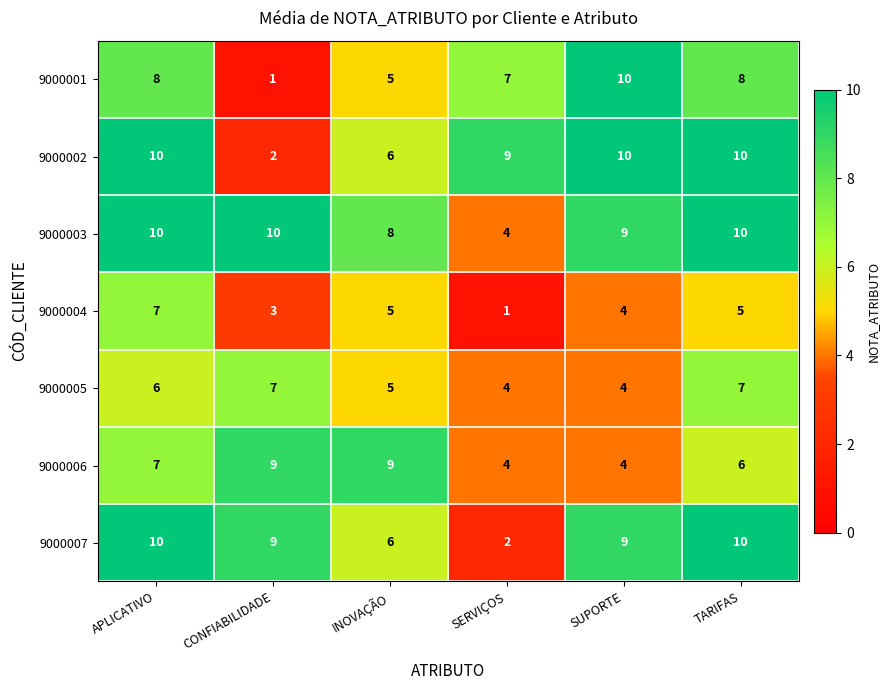

What is the difference between the highest and lowest values at TARIFAS?

5